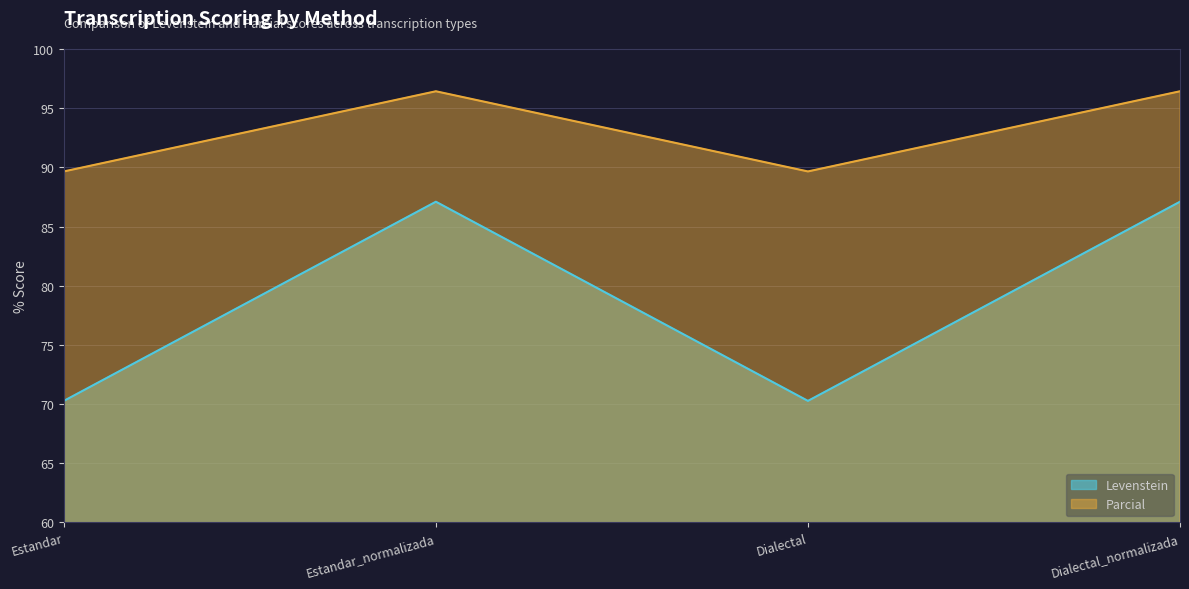

How many categories are shown in the chart?

4